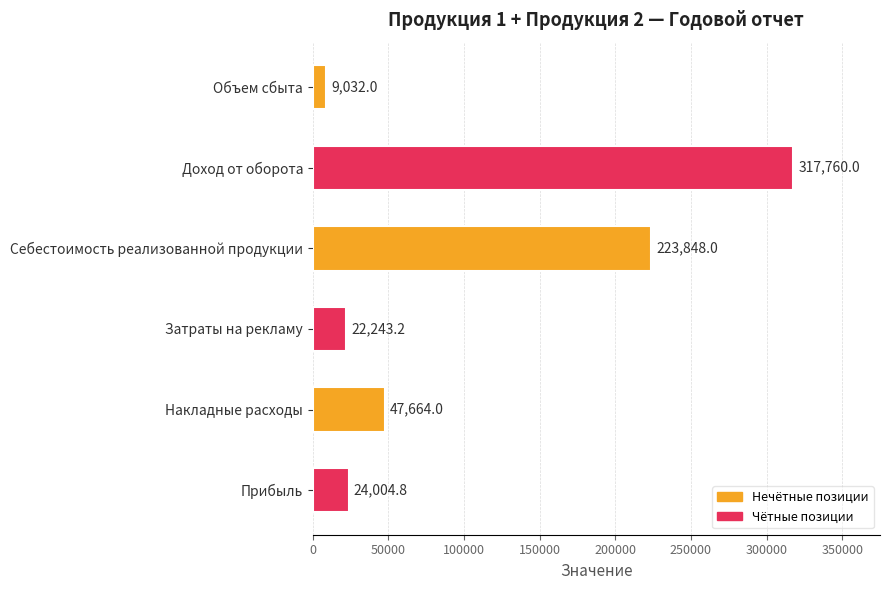

How many bars are there in total?

6